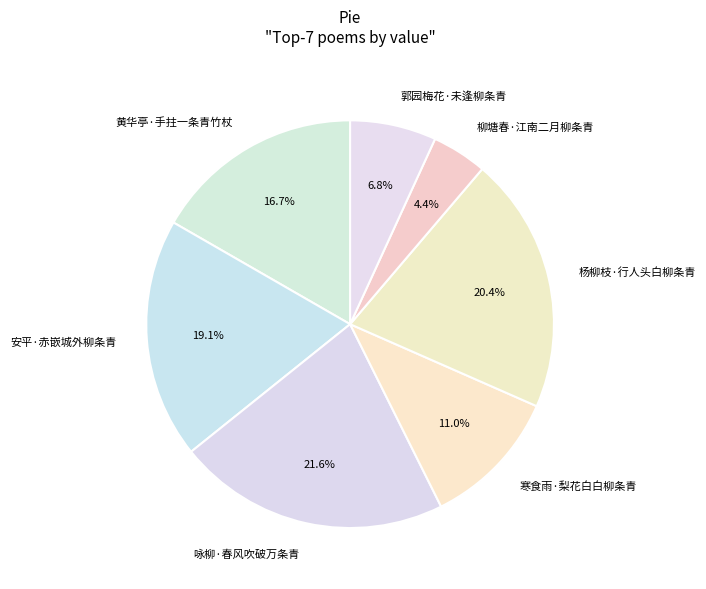

Is there any slice that represents more than half of the pie?

No